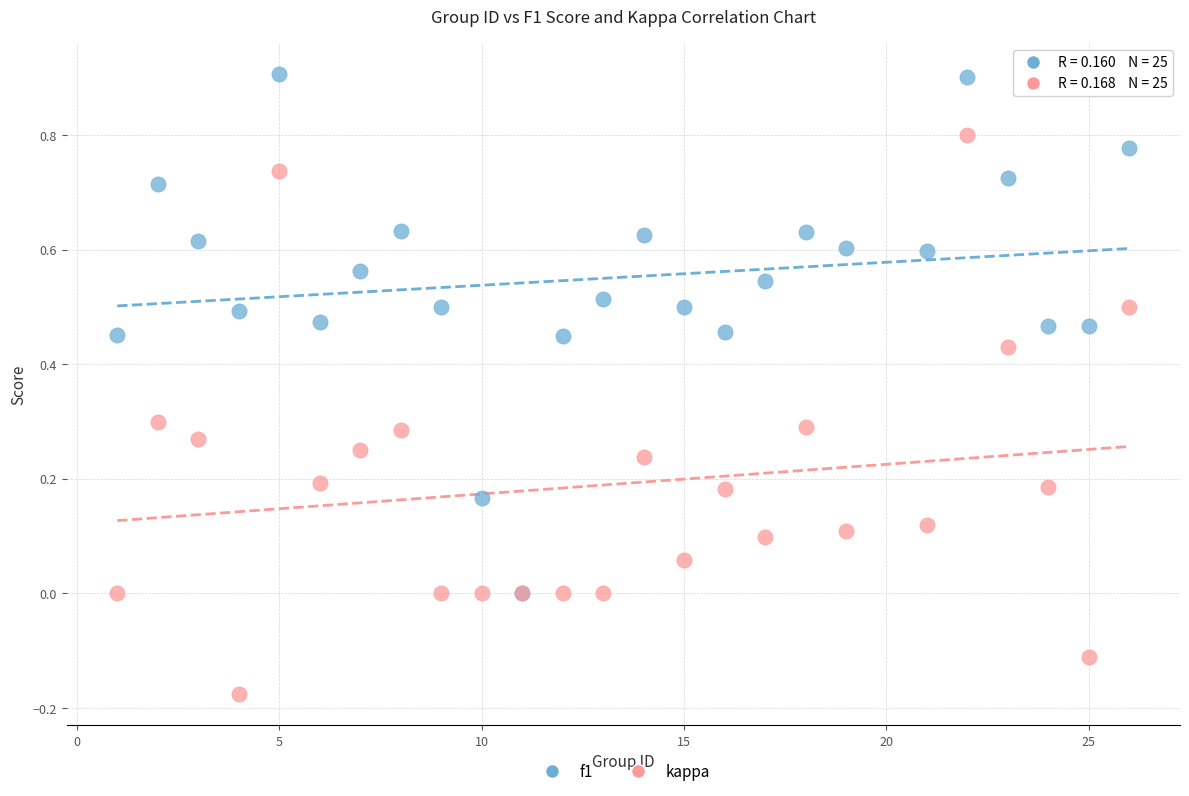

Which series contains the highest Y value?

f1